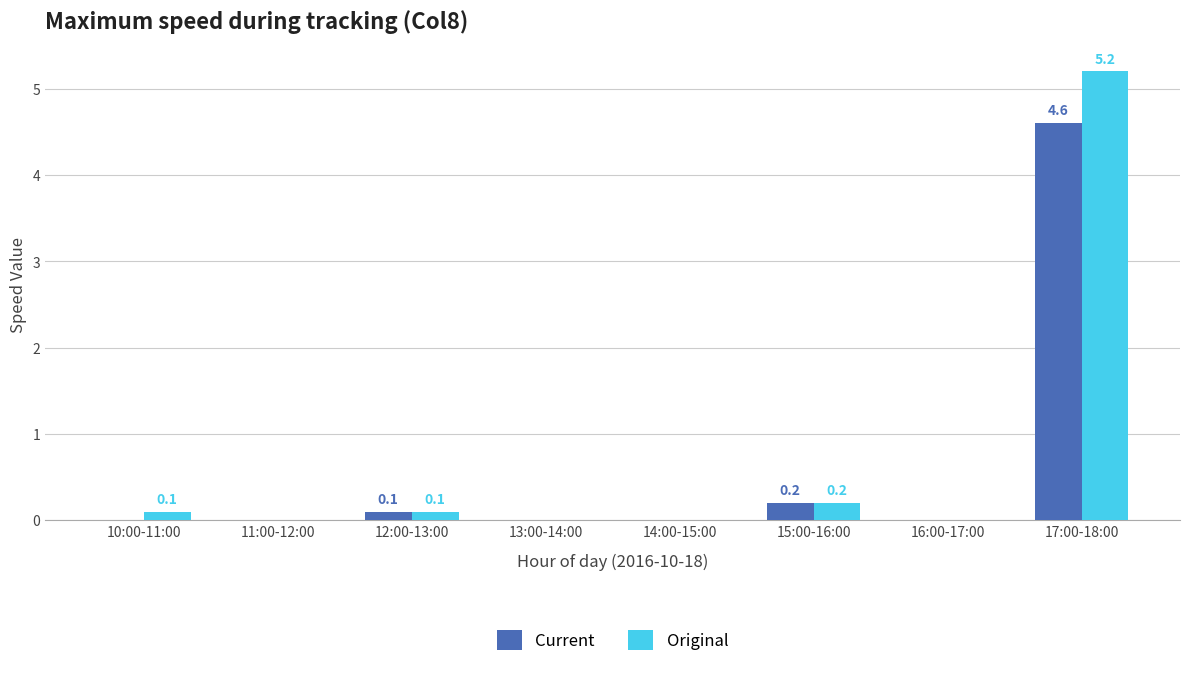

Between 10:00-11:00 and 12:00-13:00, which series saw the biggest shift?

Current